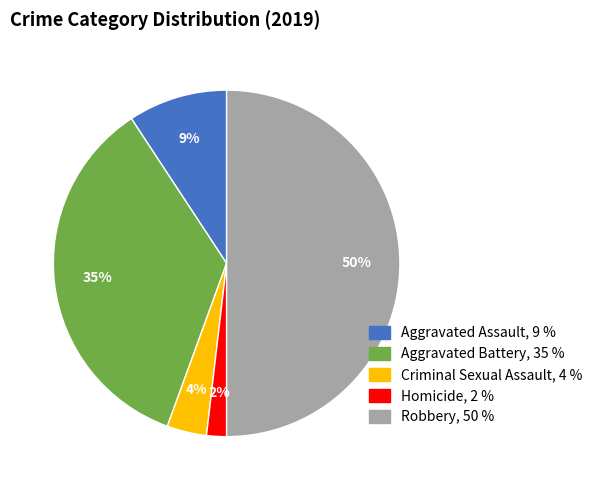

Which has a higher value, Homicide or Aggravated Battery?

Aggravated Battery